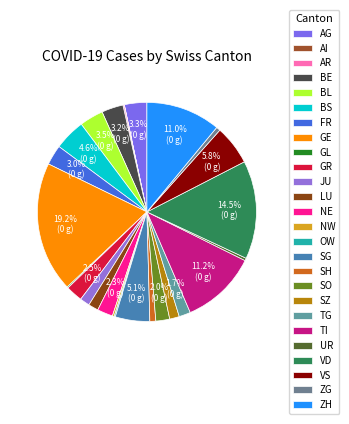

What is the smallest slice in the pie chart?

AI